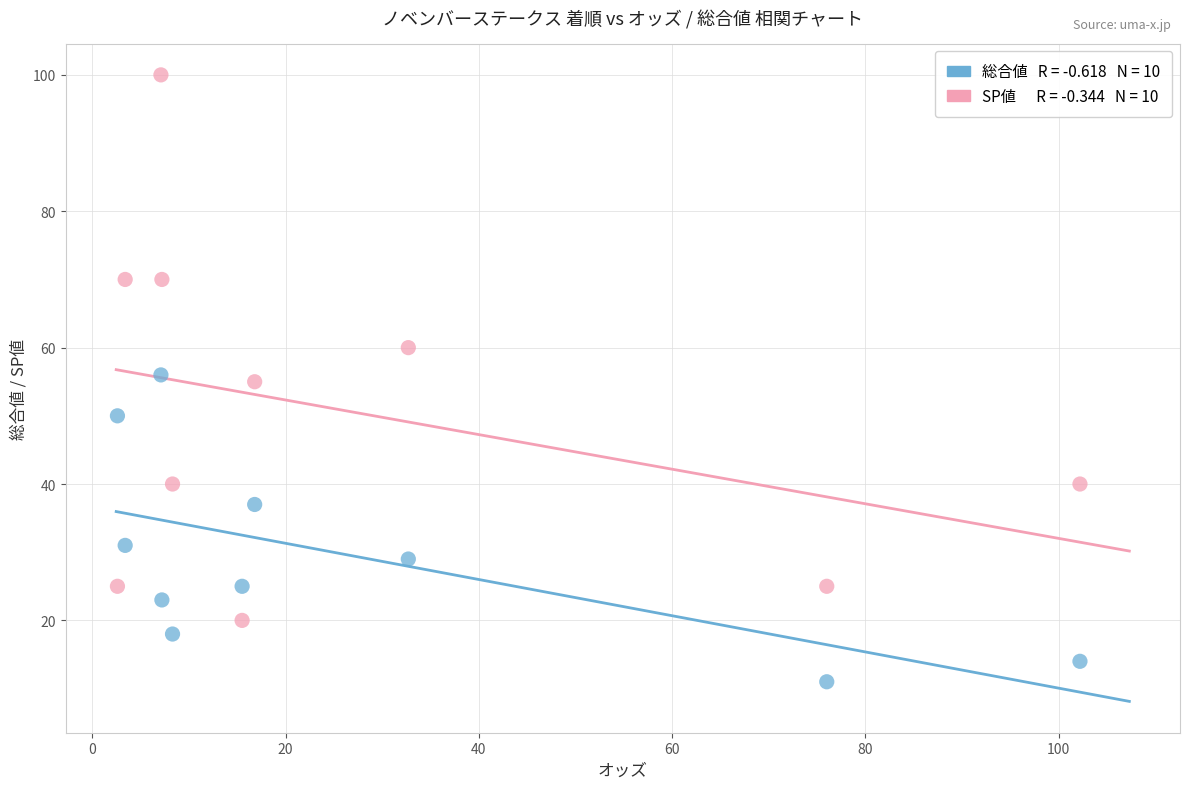

Across all data points, what is the range of Y values (max minus min)?

89